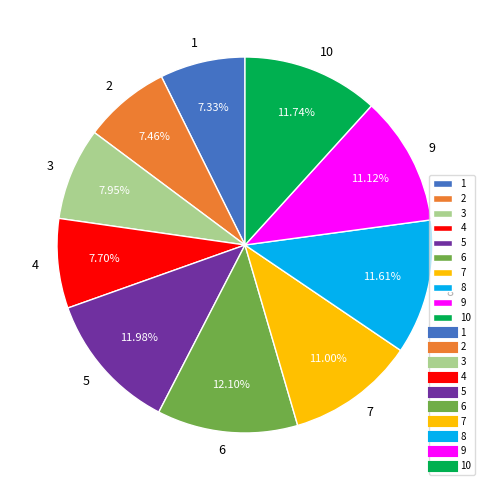

How many segments does this pie chart have?

10